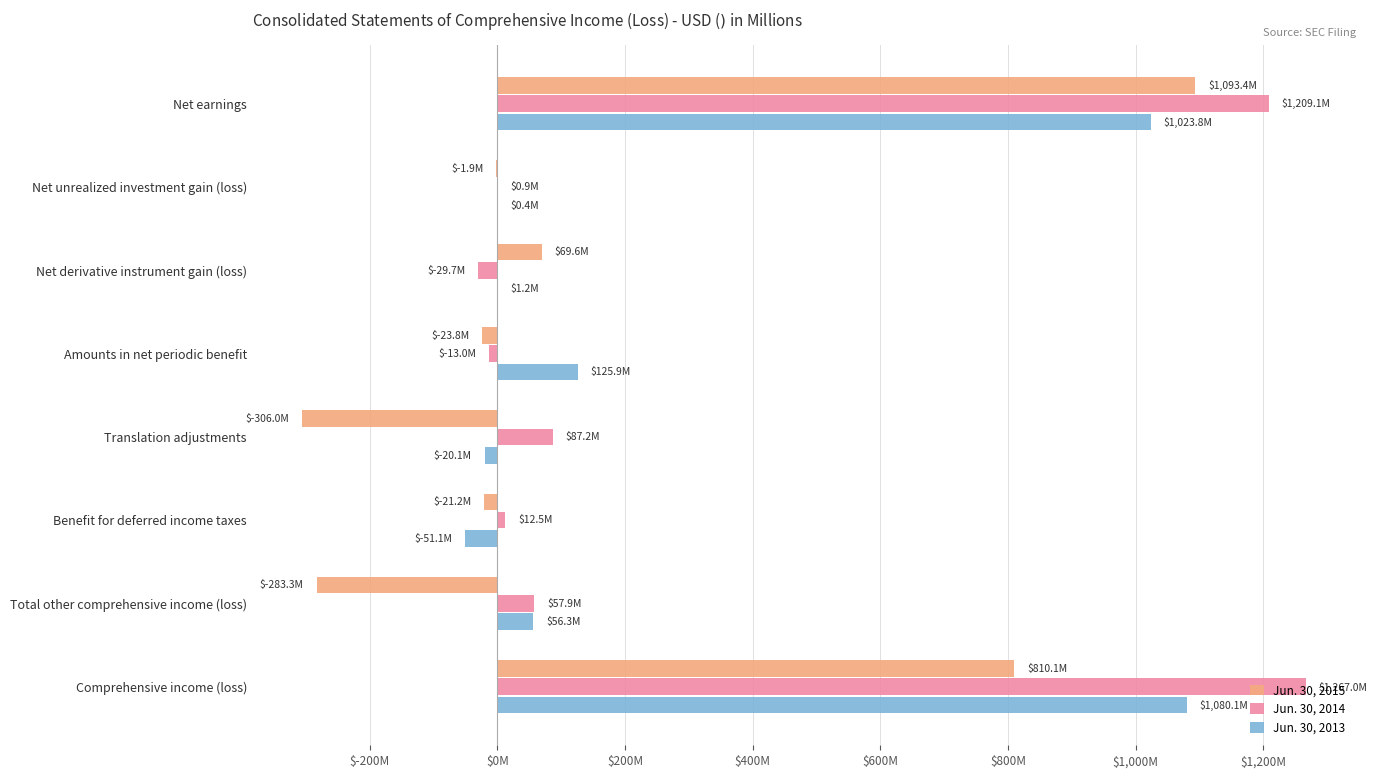

What is the minimum value shown in the chart?

-306.0